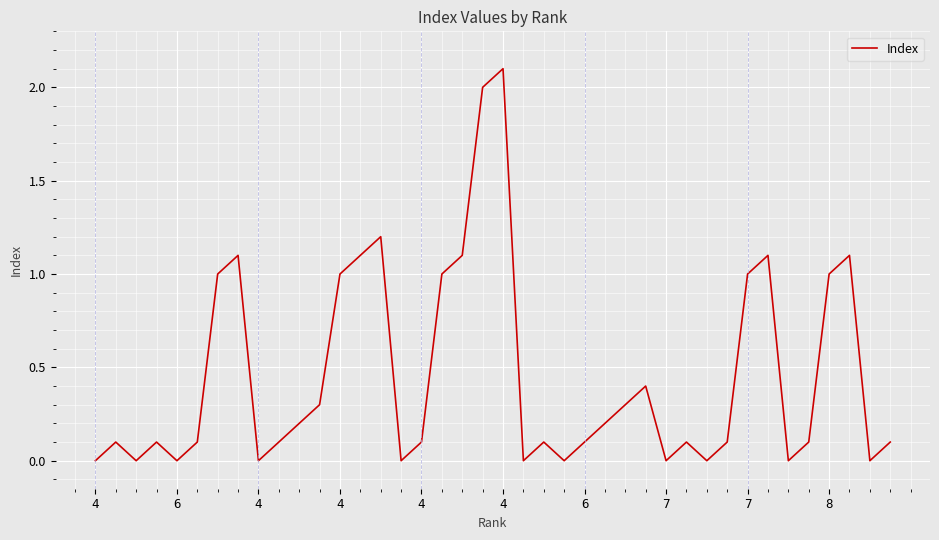

What is the maximum value shown in the chart?

2.1